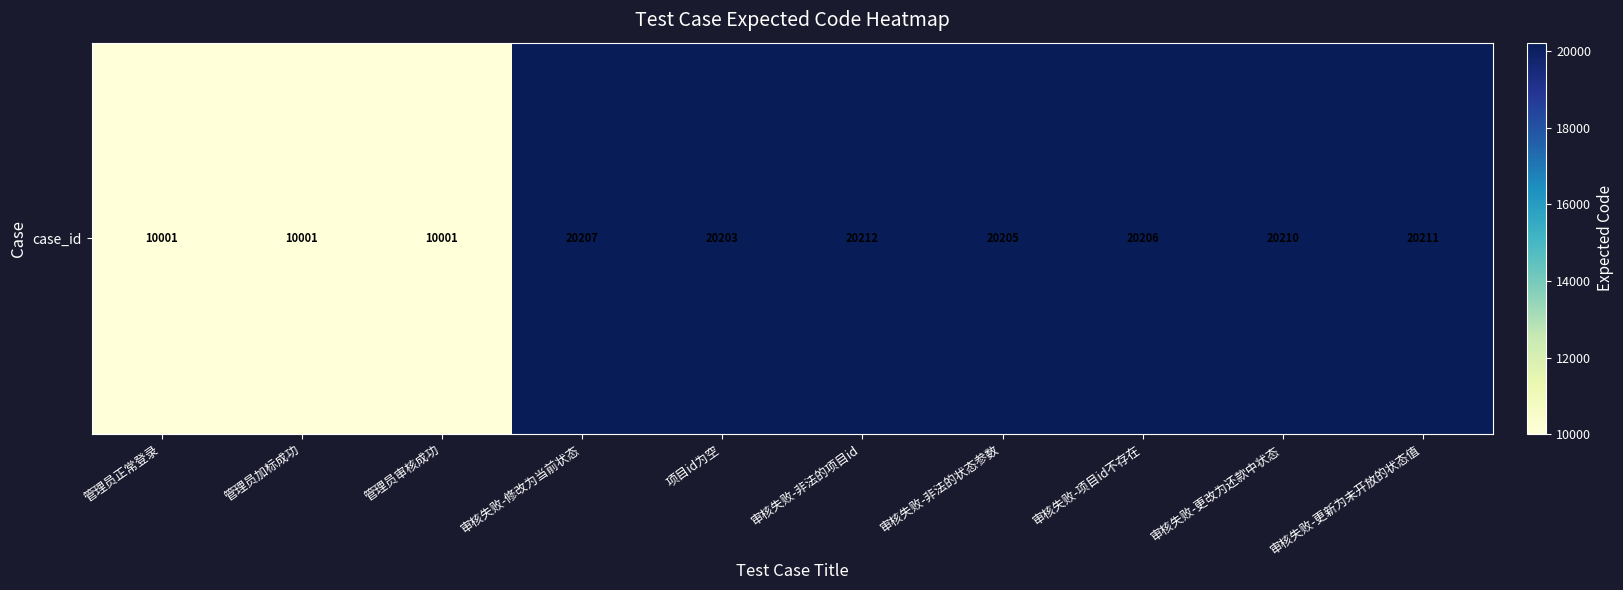

Reading left to right, list all the values displayed in this chart.

管理员正常登录=10001	管理员加标成功=10001	管理员审核成功=10001	审核失败-修改为当前状态=20207	项目id为空=20203	审核失败-非法的项目id=20212	审核失败-非法的状态参数=20205	审核失败-项目id不存在=20206	审核失败-更改为还款中状态=20210	审核失败-更新为未开放的状态值=20211